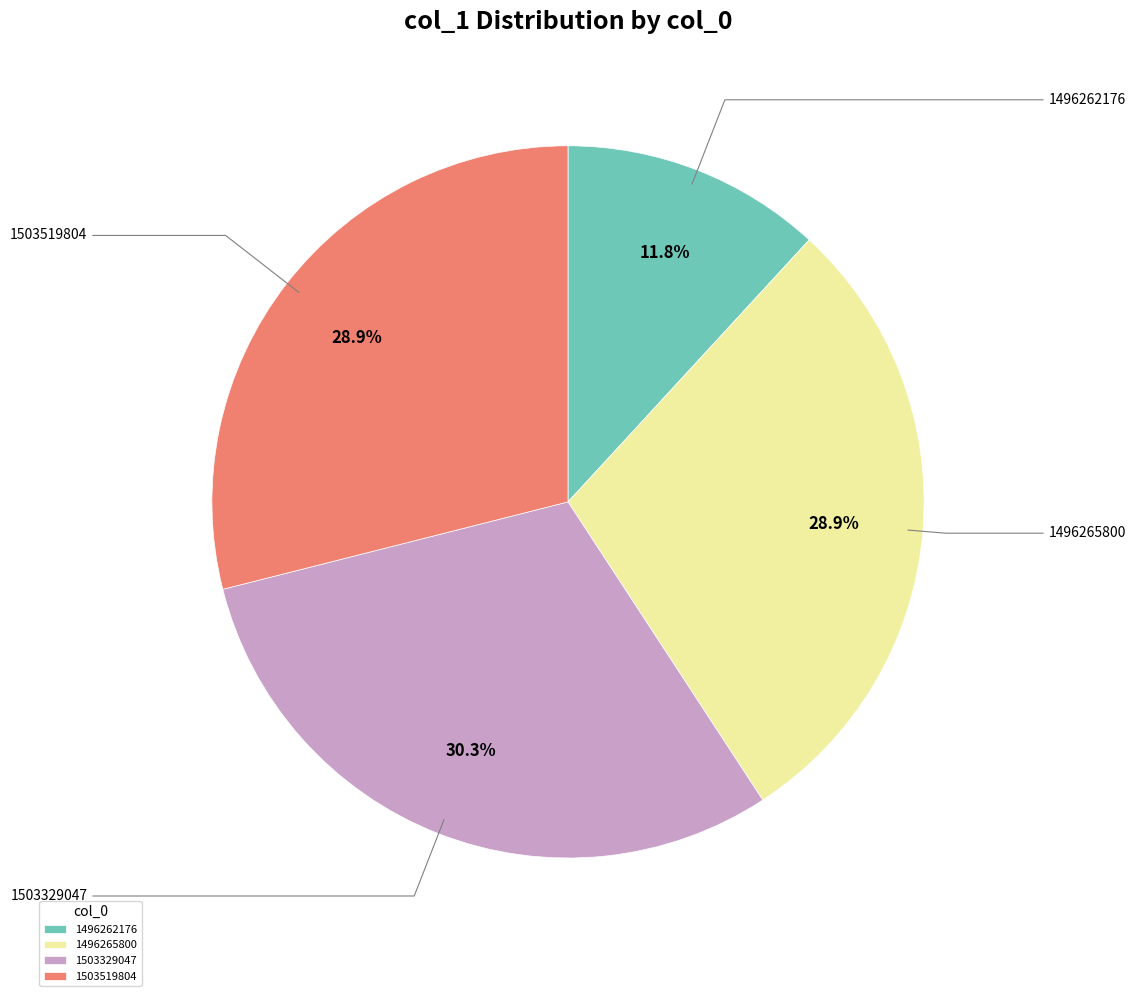

Which category has the smallest portion of the pie?

1496262176